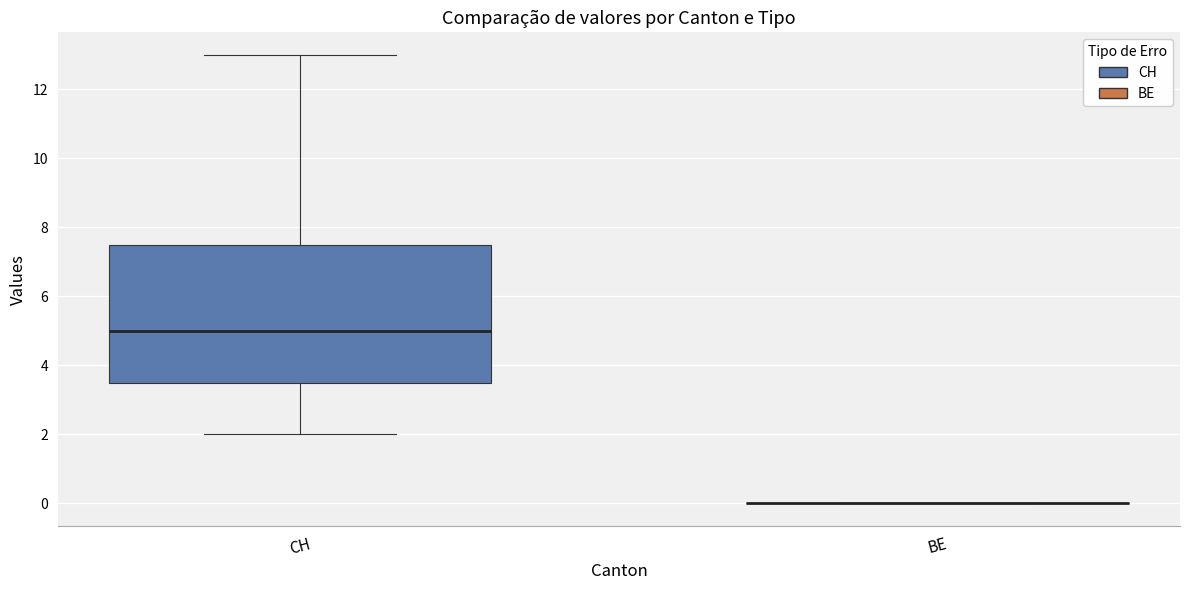

Where does the upper whisker of the box for CH end on the y-axis? The values are not printed on the chart, so give them approximately, as read against the axis.

13.0